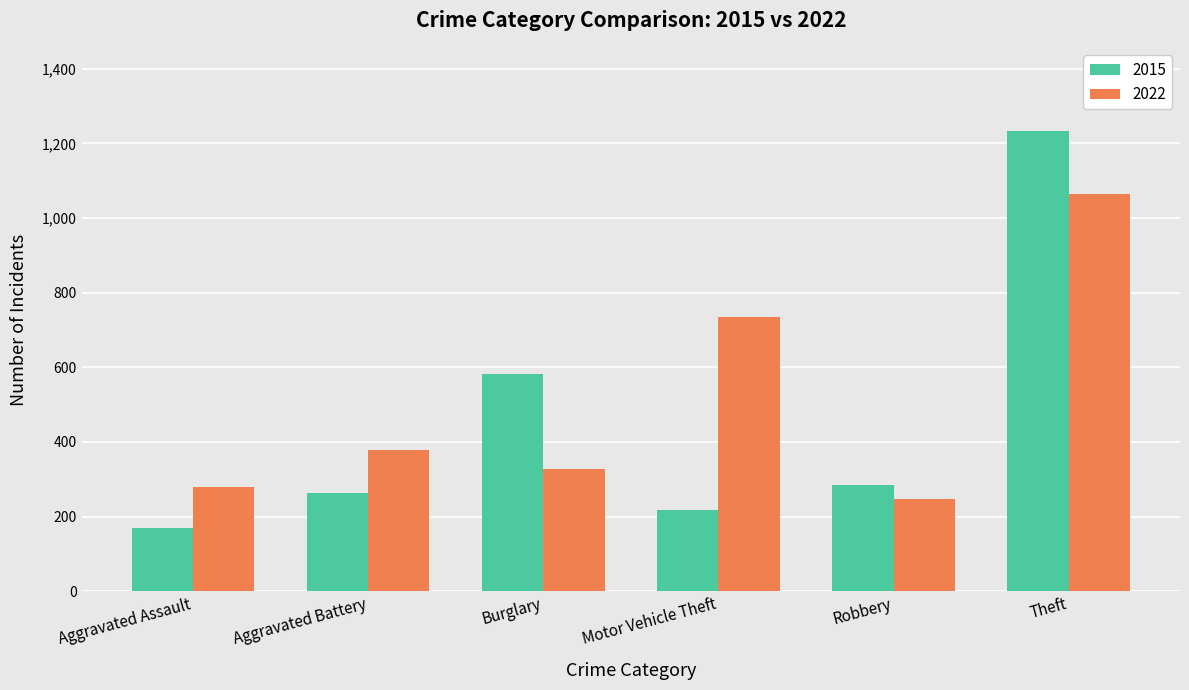

Which label corresponds to the largest value in the chart?

Theft